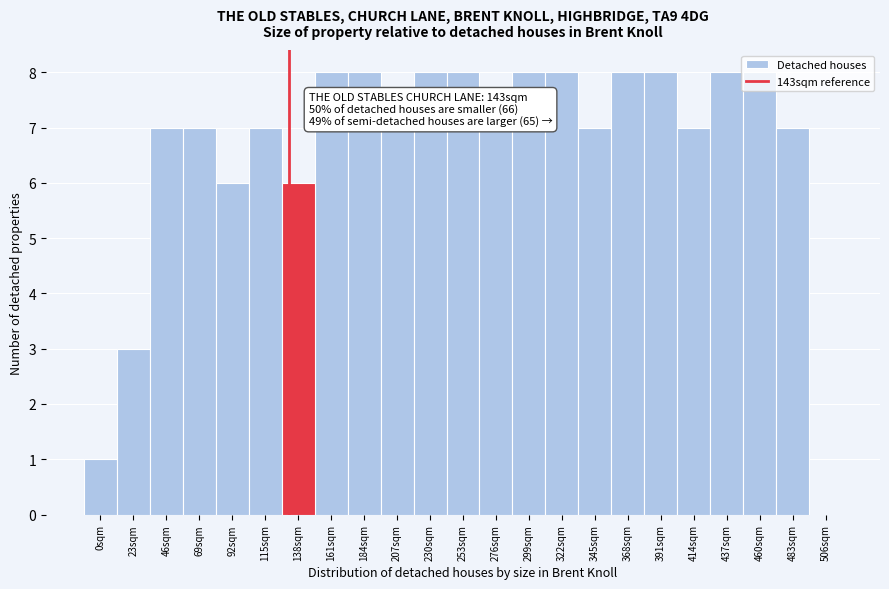

What is the change in value from 138sqm to 161sqm?

+2